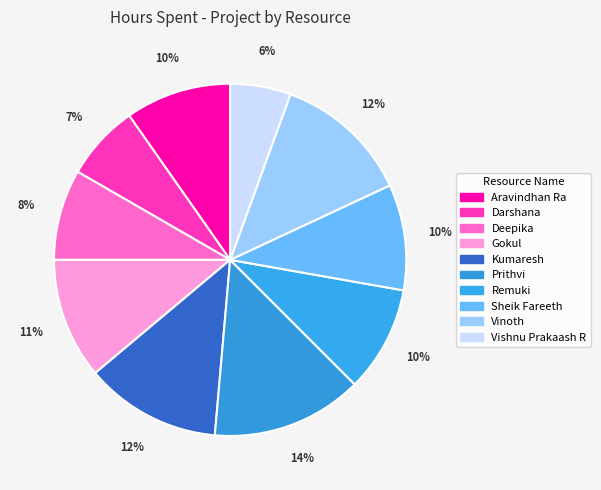

To the nearest percent, what percentage of the pie is Vishnu Prakaash R?

6%